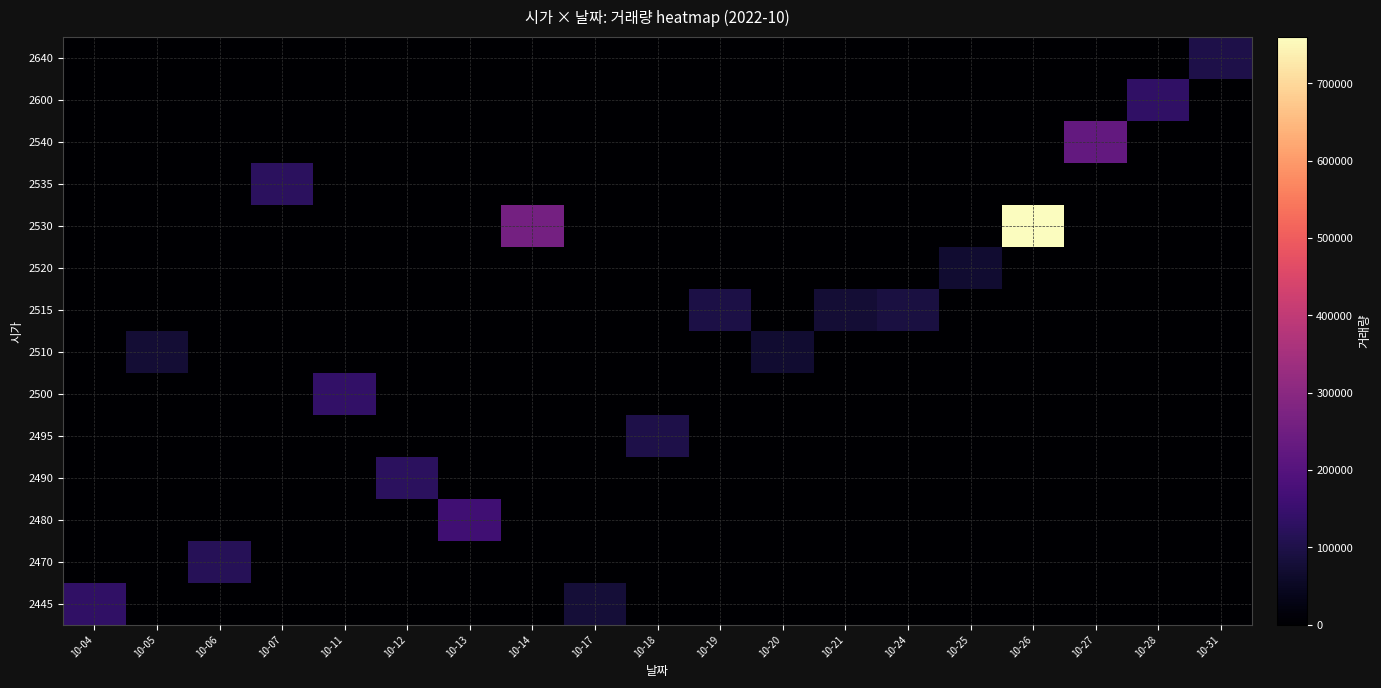

Count the number of categories in the chart.

19